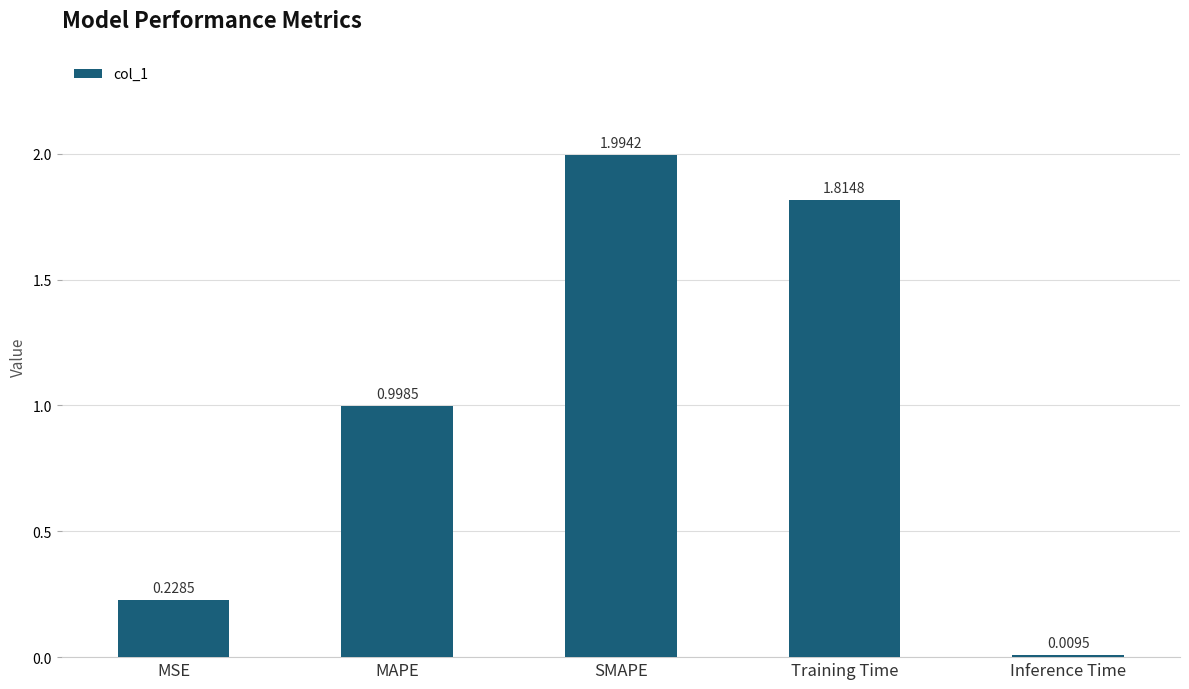

Which has a higher value, MSE or MAPE?

MAPE